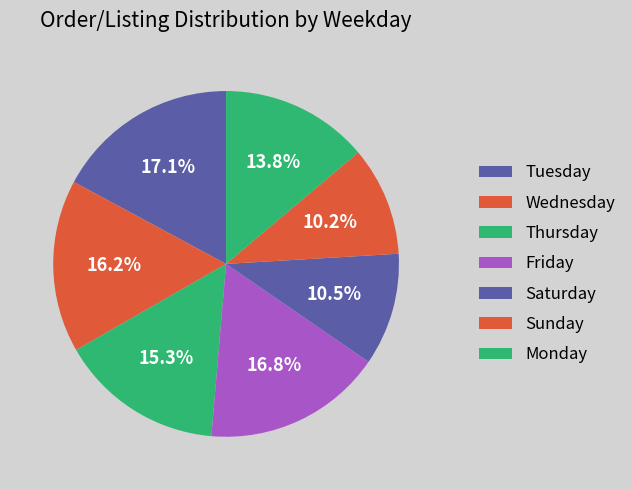

Does Thursday account for over 50% of the chart?

No